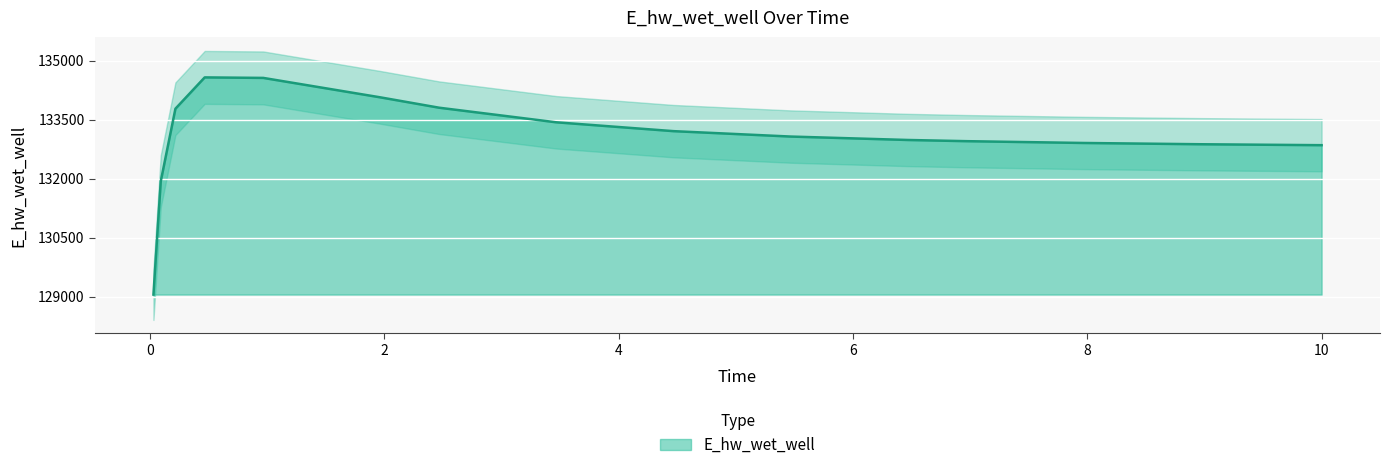

What is the difference between the values at 0.46875 and 0.03125?

5522.5